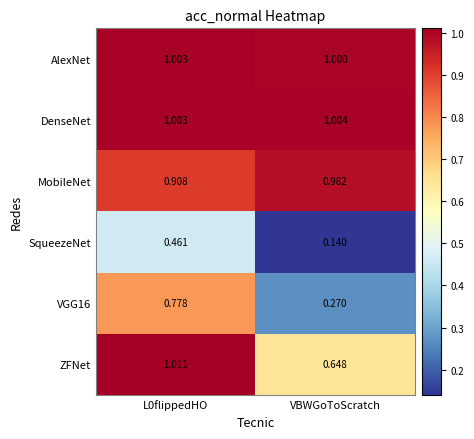

At which category does the chart reach its minimum across all series?

VBWGoToScratch